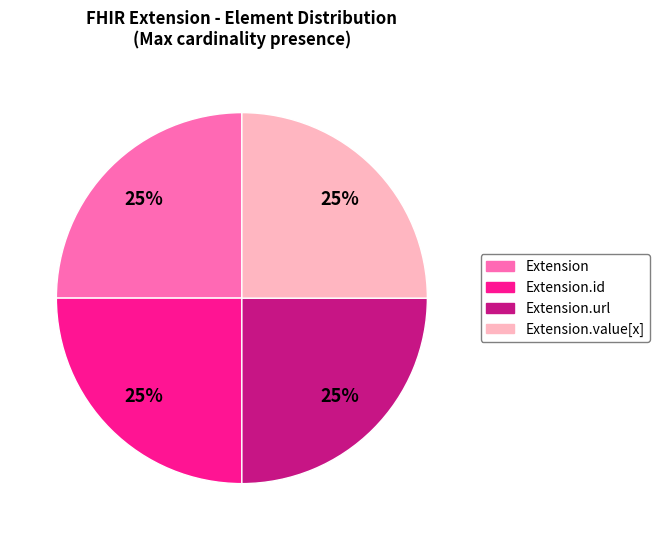

To the nearest percent, what is the average slice percentage?

25%